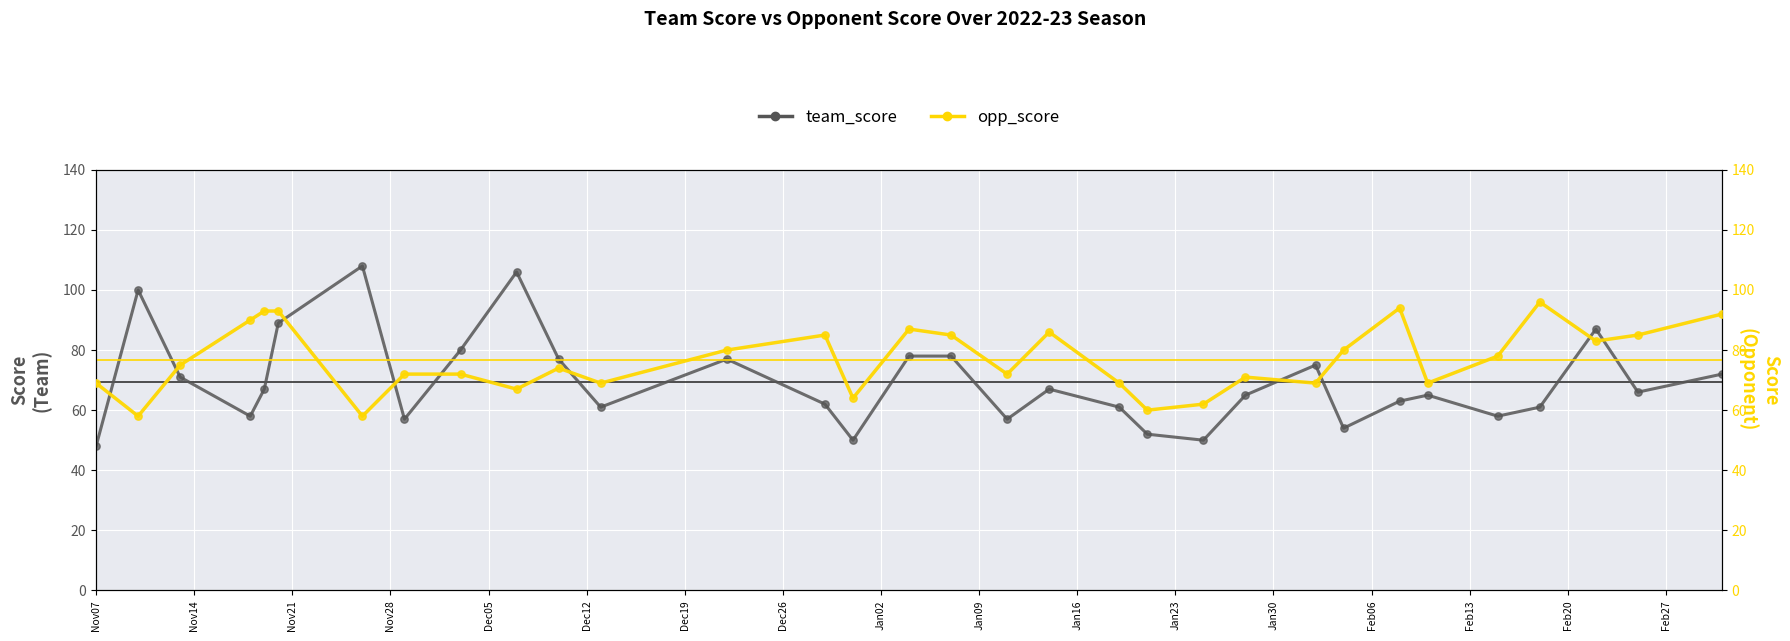

Which series reaches the maximum Y coordinate?

team_score